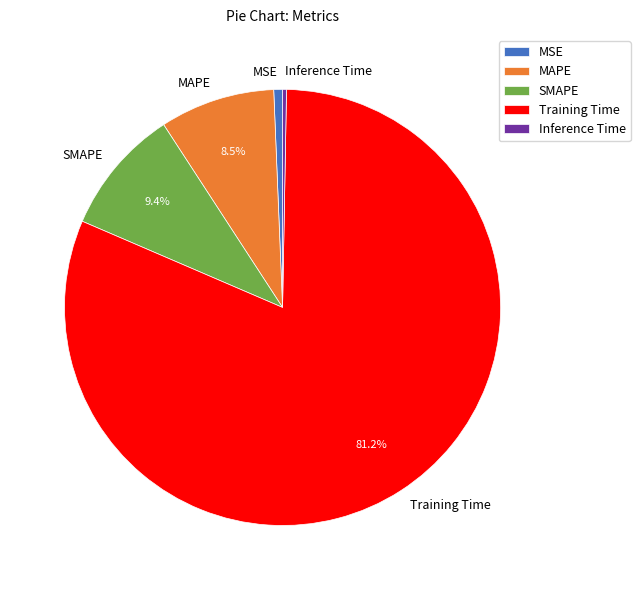

Is it true that SMAPE is 9% of the pie?

True